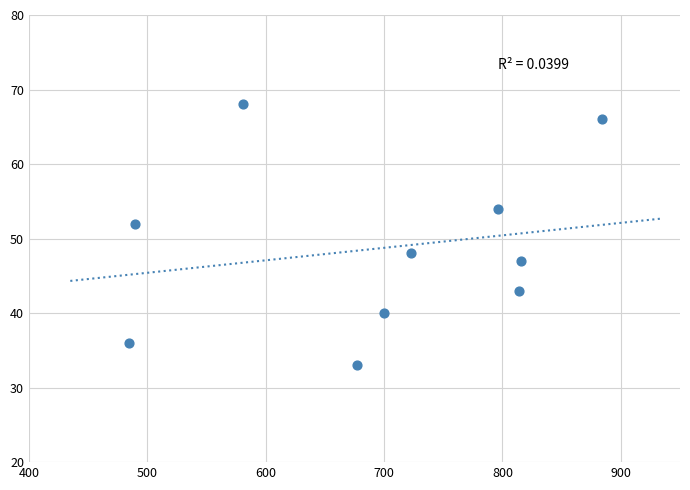

What is the range of Y values (max minus min)?

35